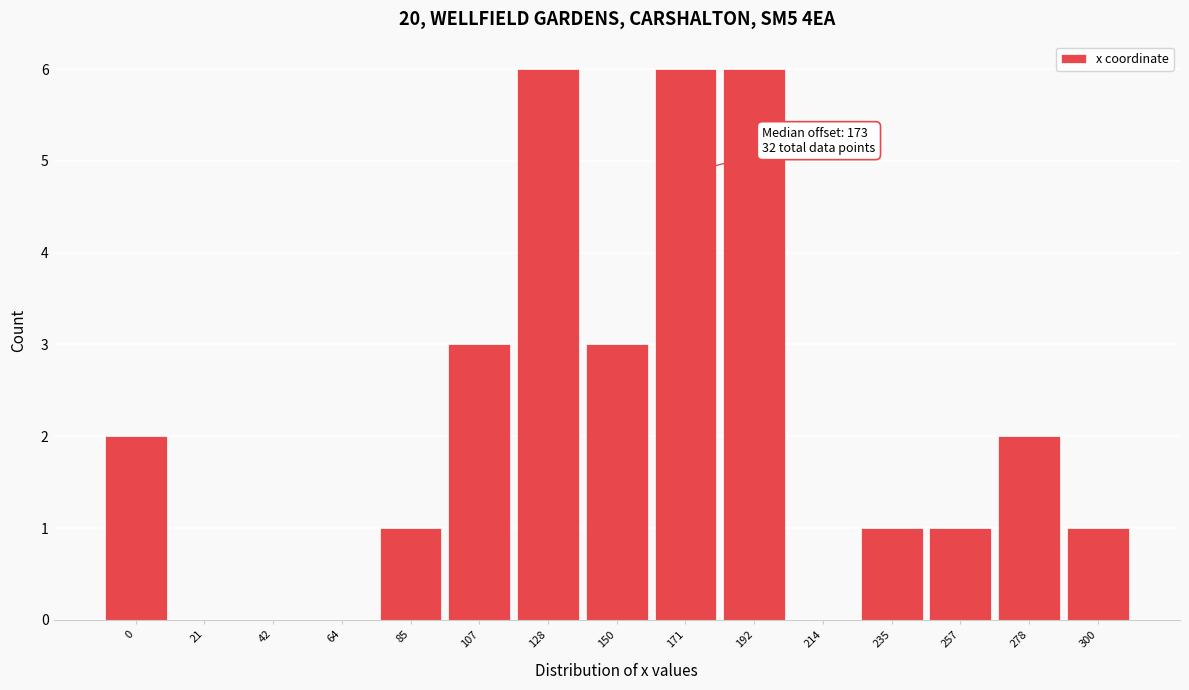

Reading left to right, extract all data points from this chart.

0=2	21=0	42=0	64=0	85=1	107=3	128=6	150=3	171=6	192=6	214=0	235=1	257=1	278=2	300=1